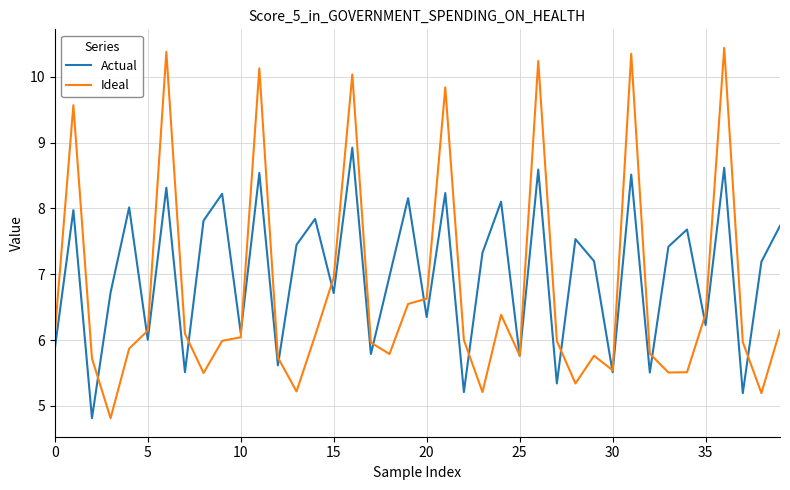

Is this an area chart (filled region under the line)?

No